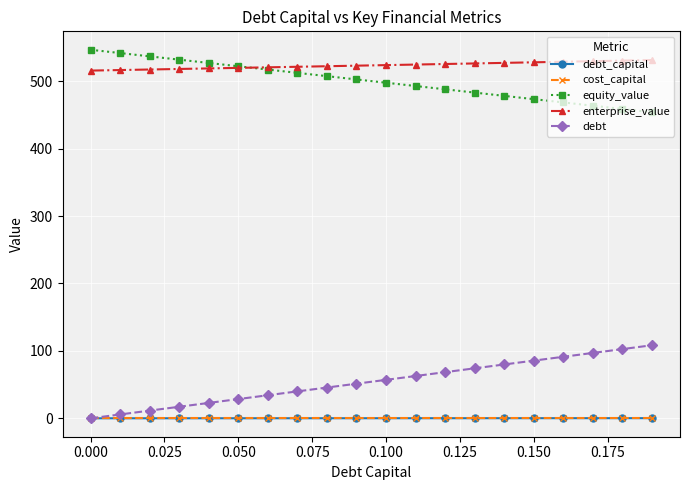

What is the maximum value shown in the chart?

546.7